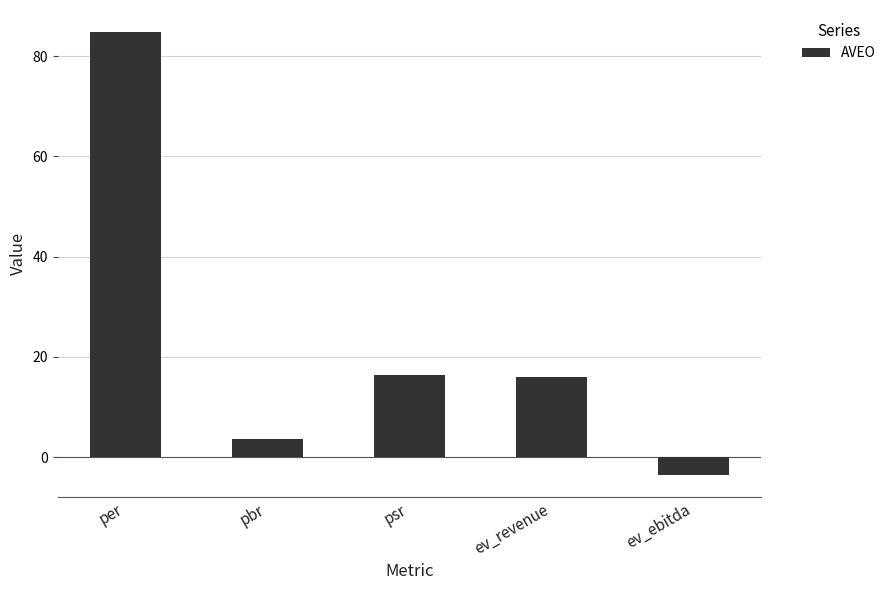

What position from the right is psr?

3